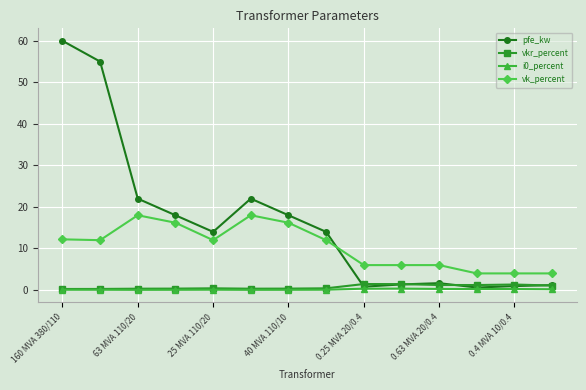

What is the difference between the maximum and minimum values in the i0_percent series?

0.3